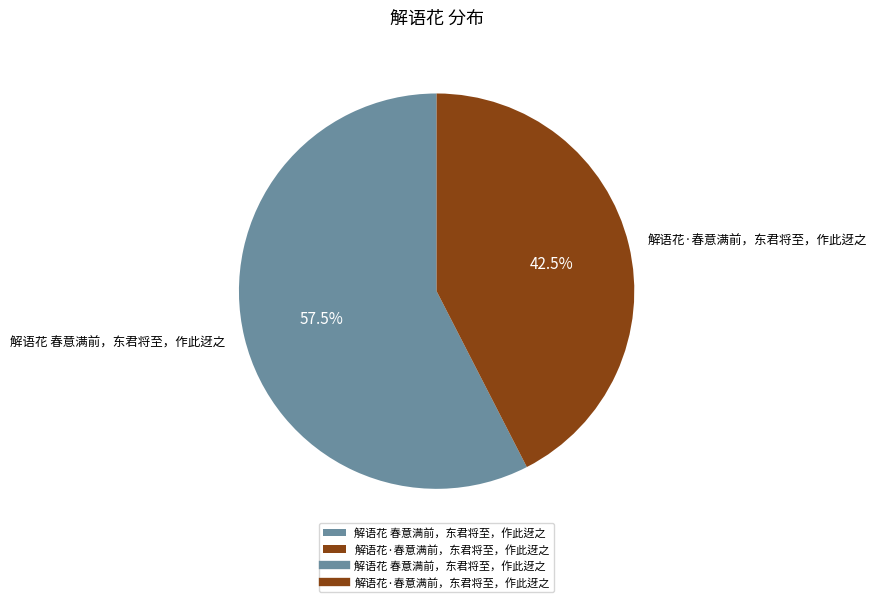

What is the largest slice in the pie chart?

解语花 春意满前，东君将至，作此迓之